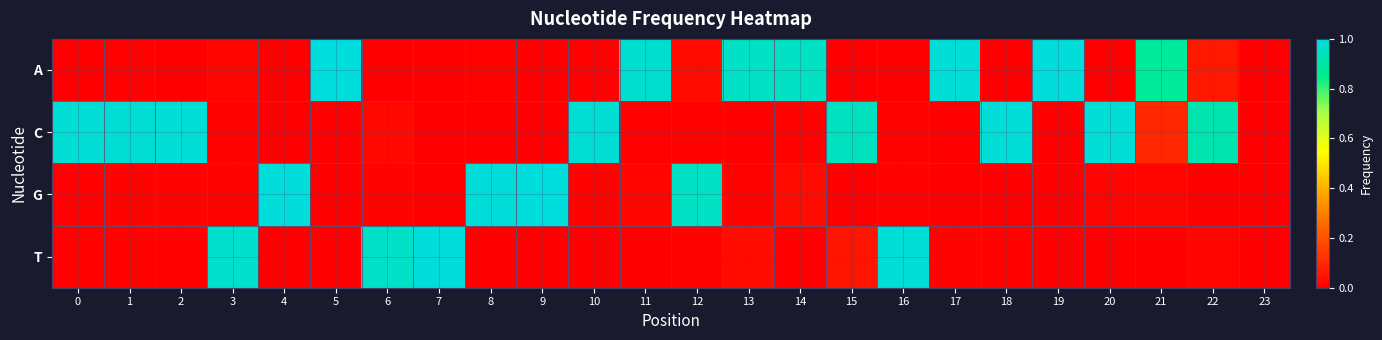

Which category has the highest value across all series?

5